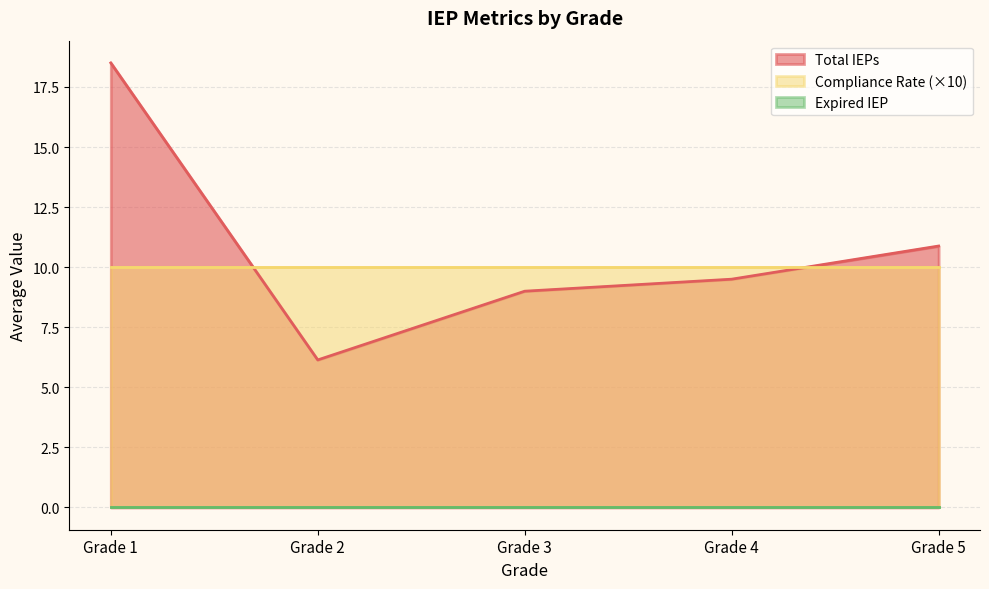

Does the chart display data point markers on the line(s)?

No